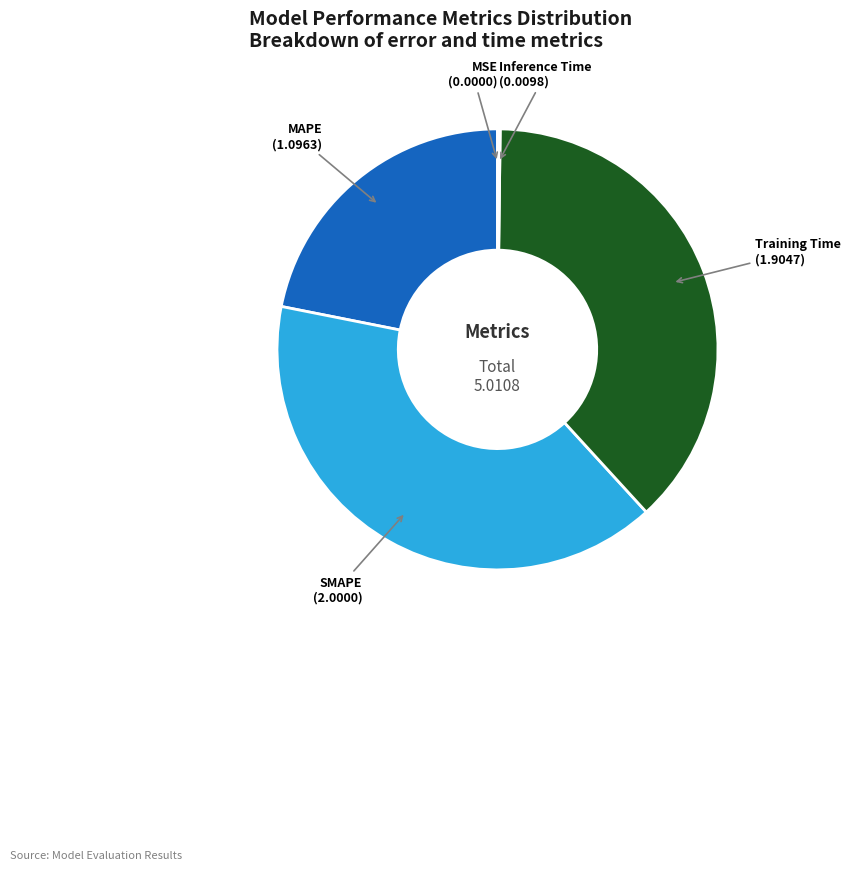

Do SMAPE and Training Time together represent more than half of the pie?

Yes